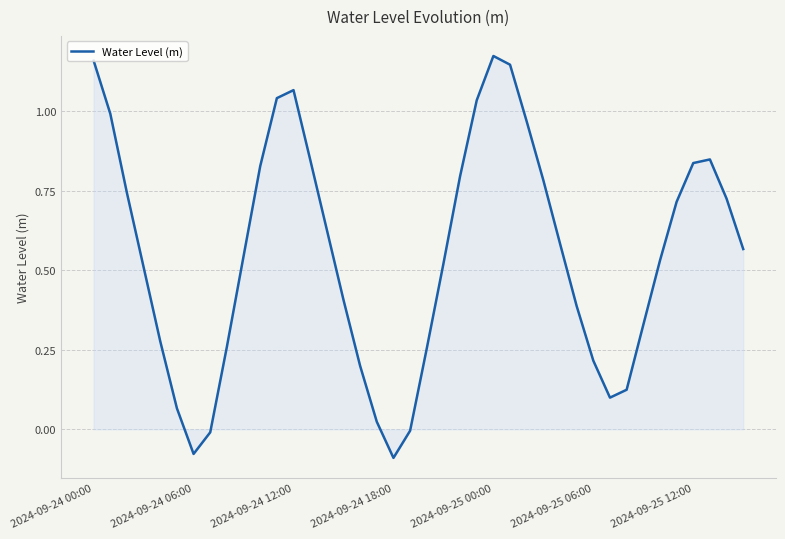

What is the difference between the maximum and minimum values?

1.3